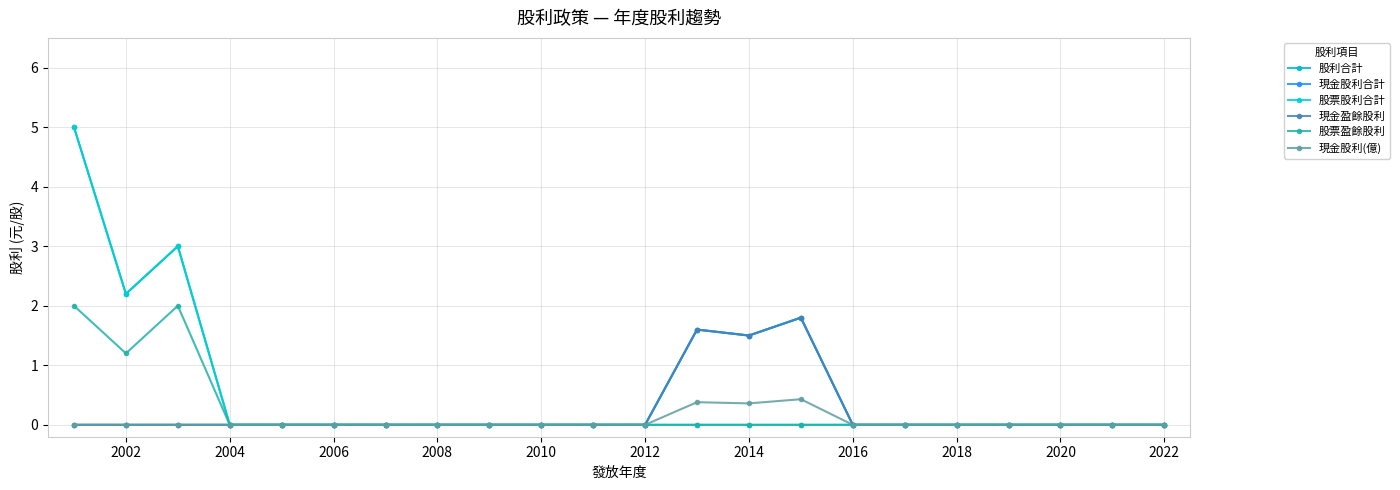

In 股利合計, how many points are lower than both neighbors (excluding endpoints)?

2